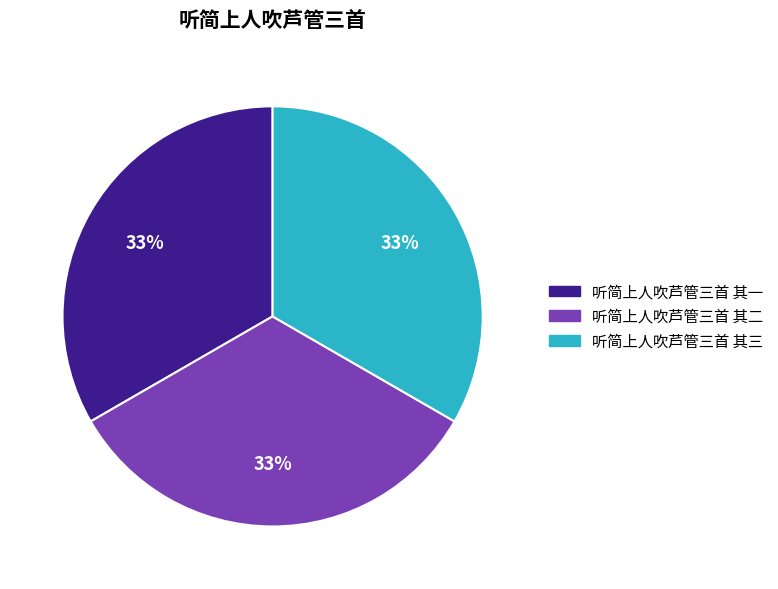

Combined, do 听简上人吹芦管三首 其一 and 听简上人吹芦管三首 其二 account for over 50%?

Yes